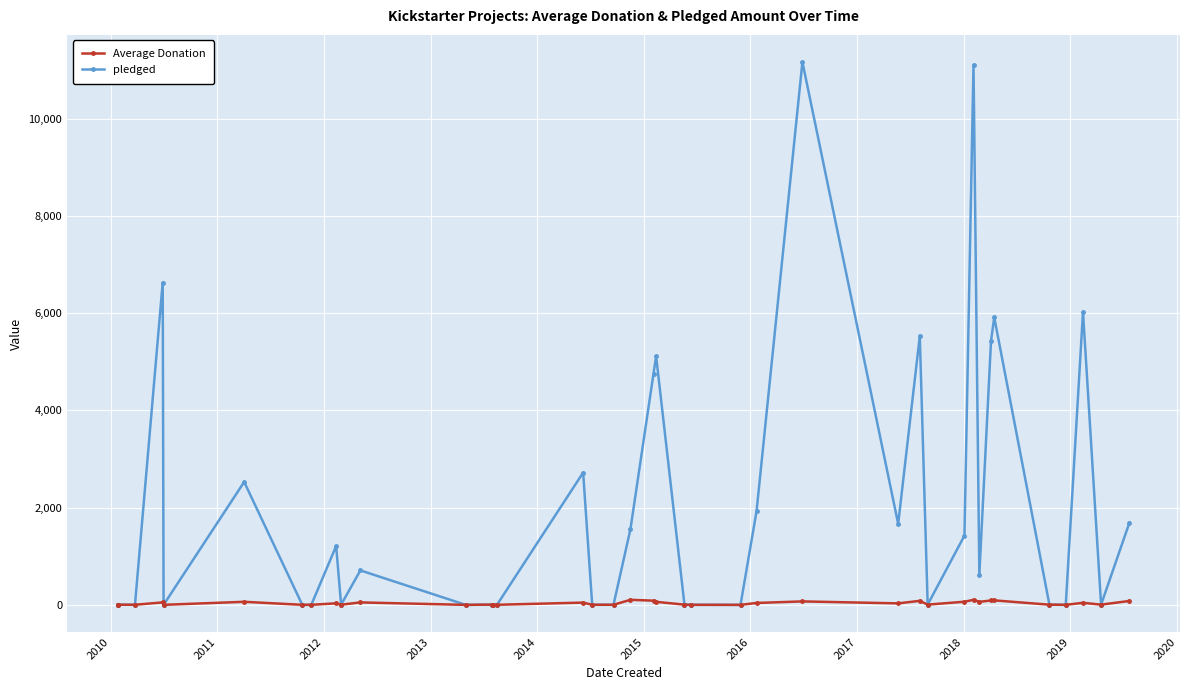

Is this an area chart (filled region under the line)?

No